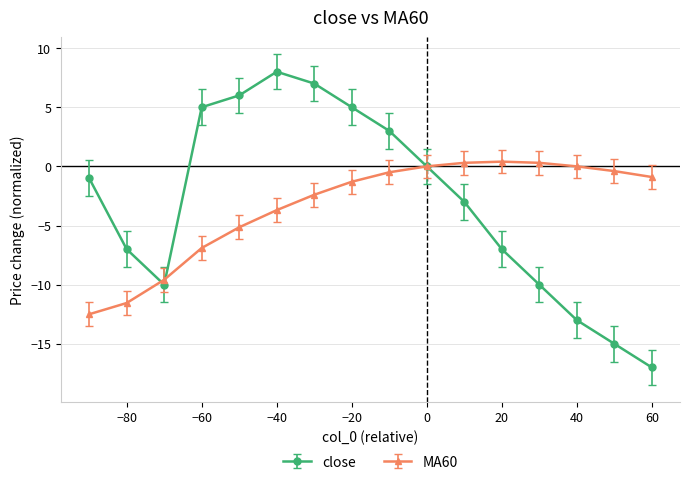

What is the lowest value of the MA60 series?

-12.5